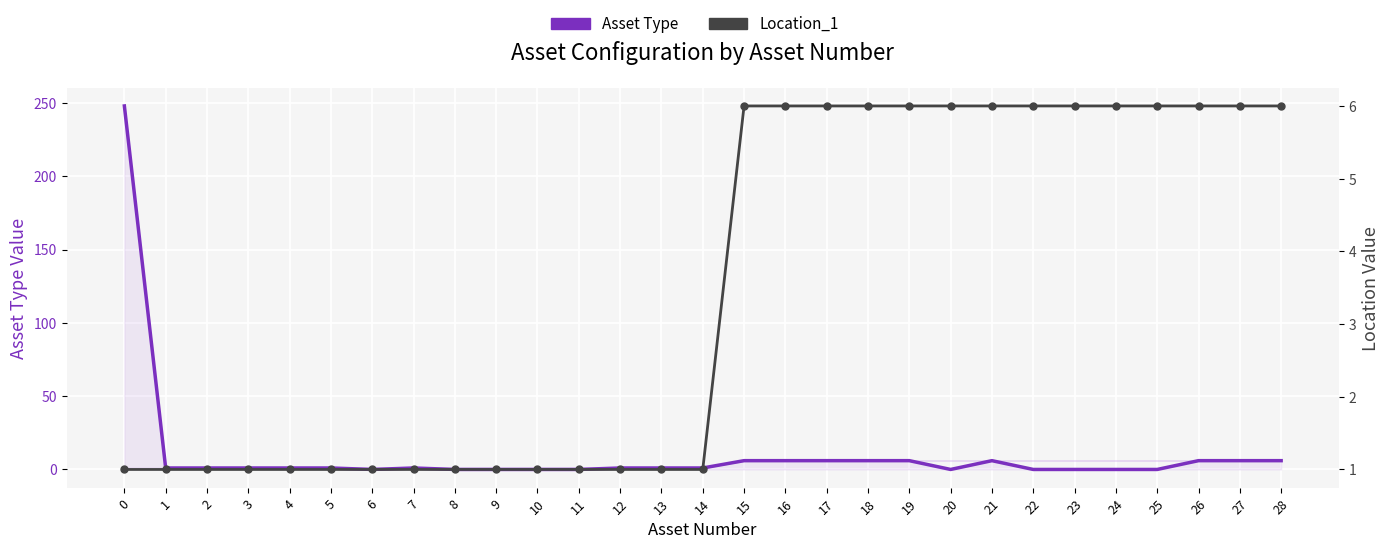

Reading left to right, transcribe all the data shown in this chart.

Asset Type: 248	1	1	1	1	1	0	1	0	0	0	0	1	1	1	6	6	6	6	6	0	6	0	0	0	0	6	6	6
Location_1: 1	1	1	1	1	1	1	1	1	1	1	1	1	1	1	6	6	6	6	6	6	6	6	6	6	6	6	6	6